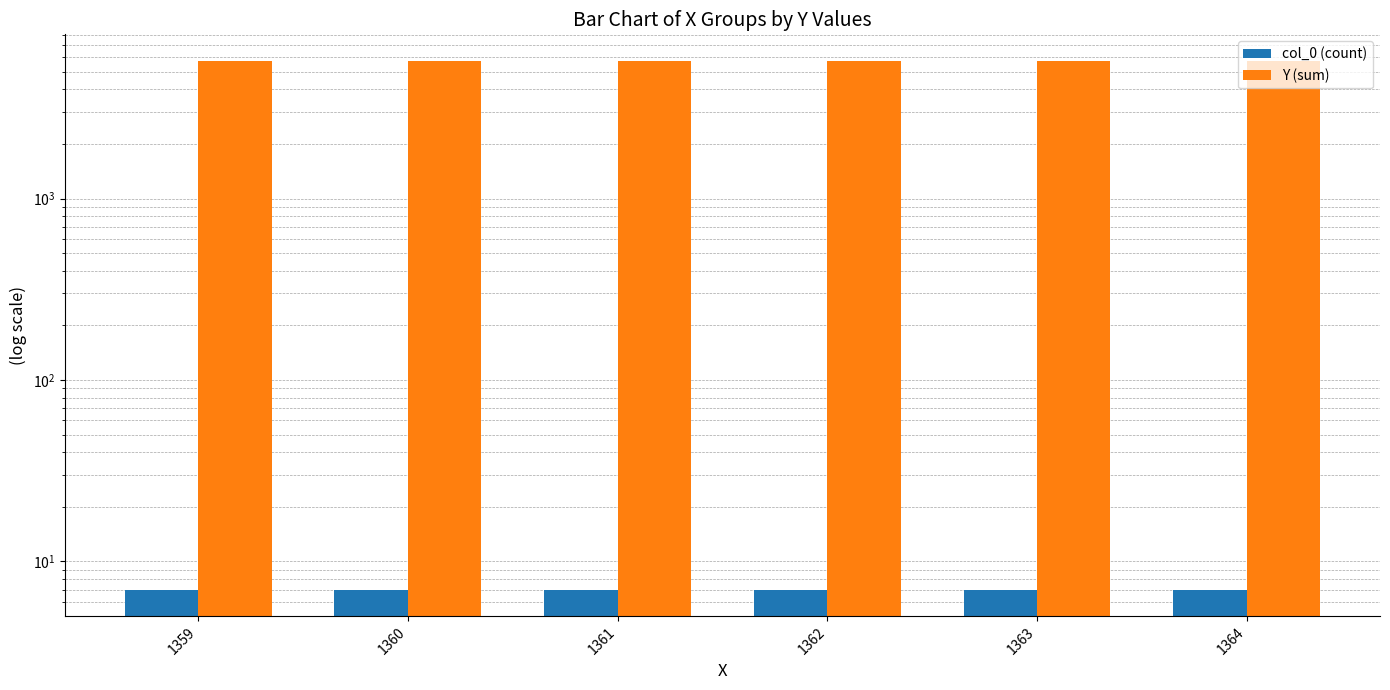

At which category is the sum across all series the highest?

1359